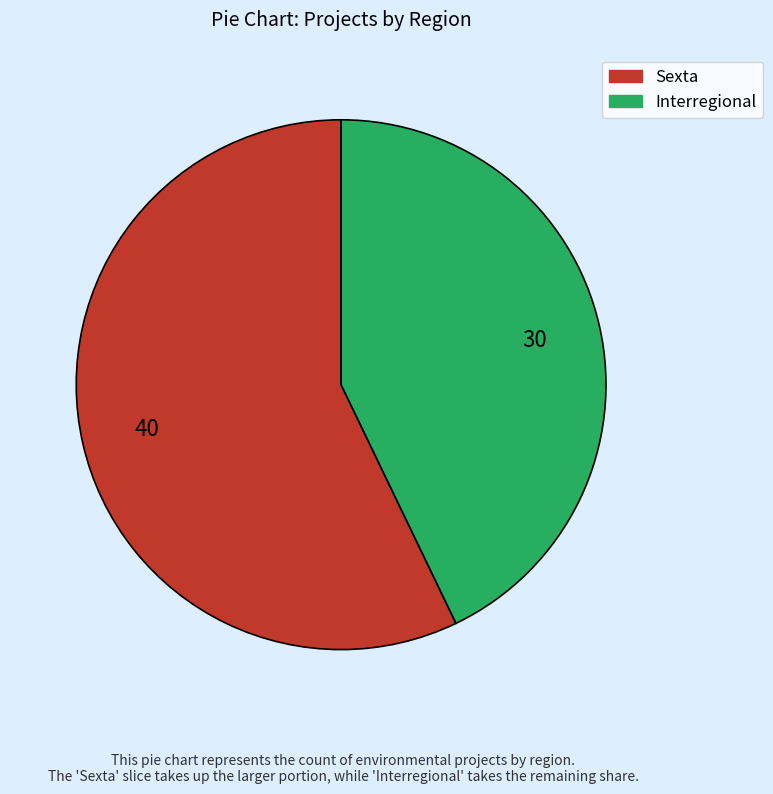

Which slice is the largest?

Sexta